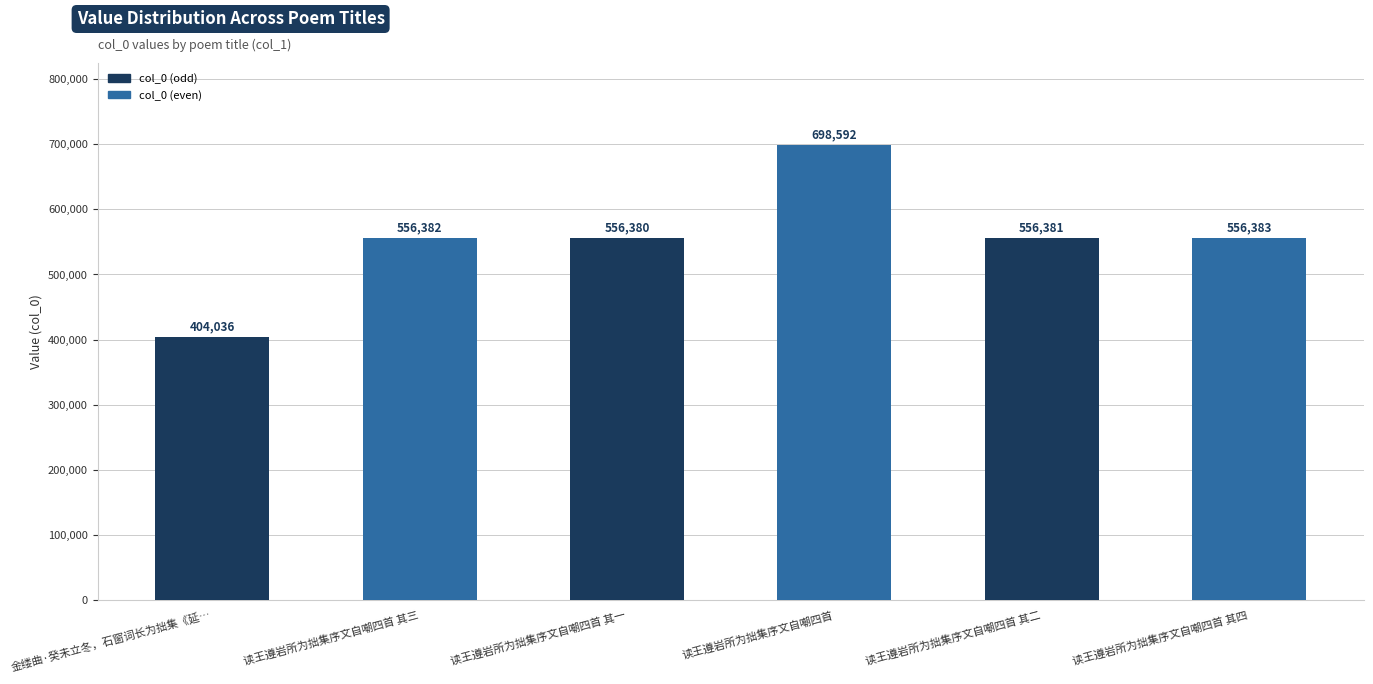

List the labels in order of value, largest first.

读王遵岩所为拙集序文自嘲四首, 读王遵岩所为拙集序文自嘲四首 其四, 读王遵岩所为拙集序文自嘲四首 其三, 读王遵岩所为拙集序文自嘲四首 其二, 读王遵岩所为拙集序文自嘲四首 其一, 金缕曲·癸未立冬，石窗词长为拙集《延…